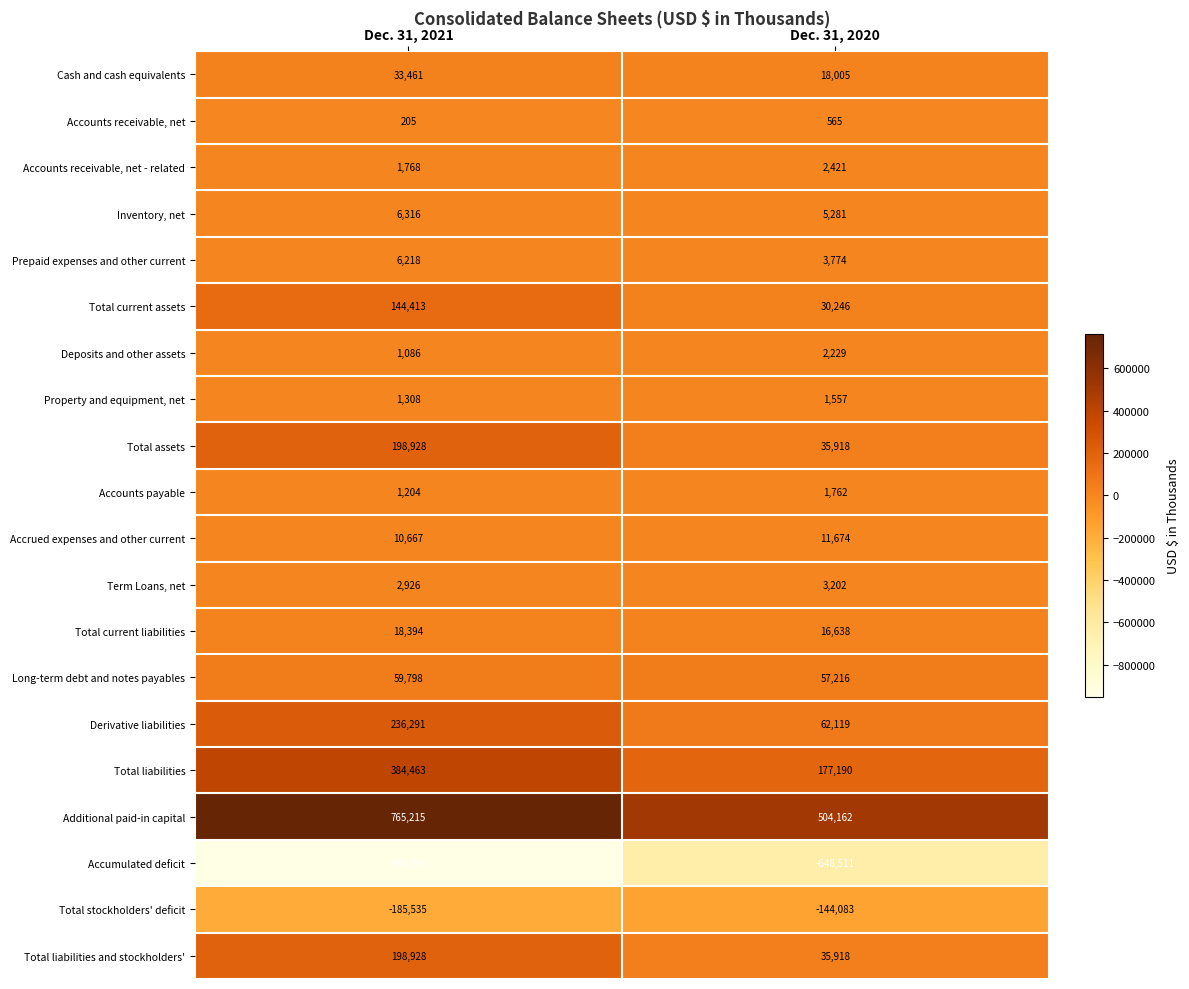

What is the difference between the maximum and minimum values in the Total stockholders' deficit series?

41452